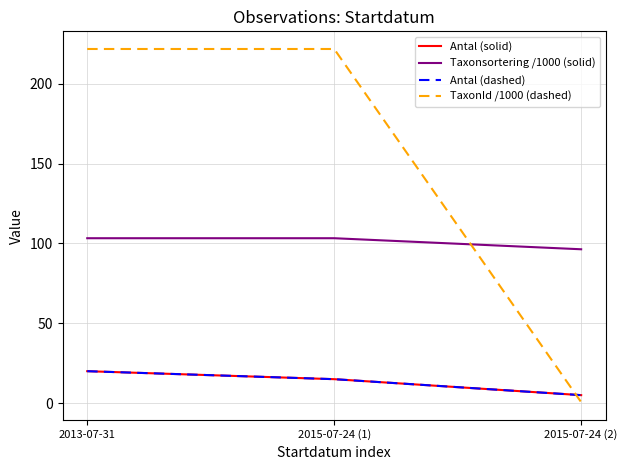

At which label does TaxonId /1000 (dashed) first exceed 221?

2013-07-31